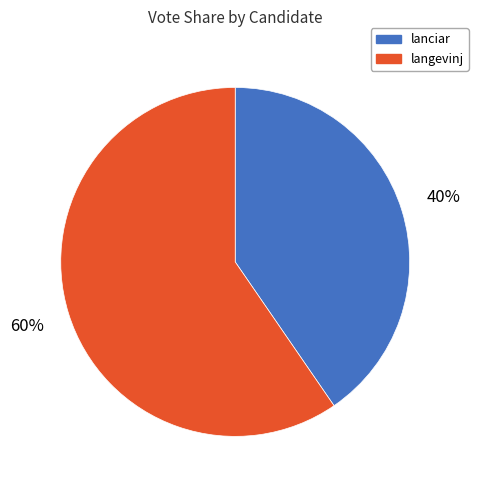

The lanciar slice represents 40% of the pie. True or false?

True